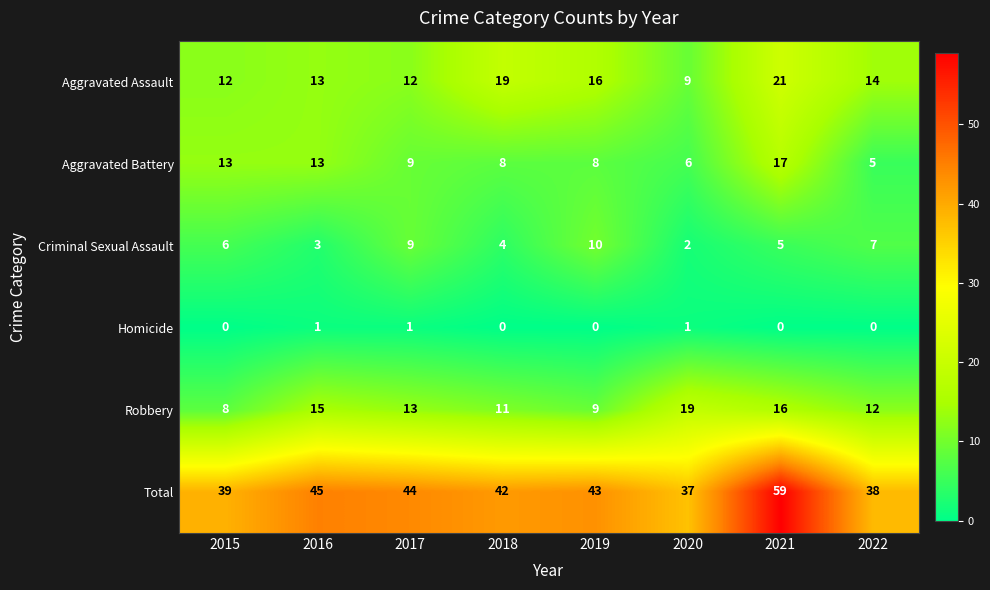

List the series in order of their peak value, lowest first.

Homicide, Criminal Sexual Assault, Aggravated Battery, Robbery, Aggravated Assault, Total